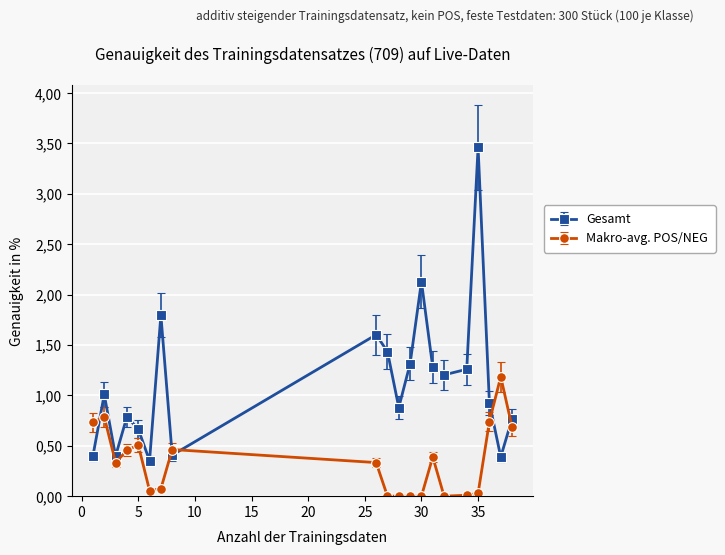

What are all the series names shown in the legend?

Gesamt, Makro-avg. POS/NEG